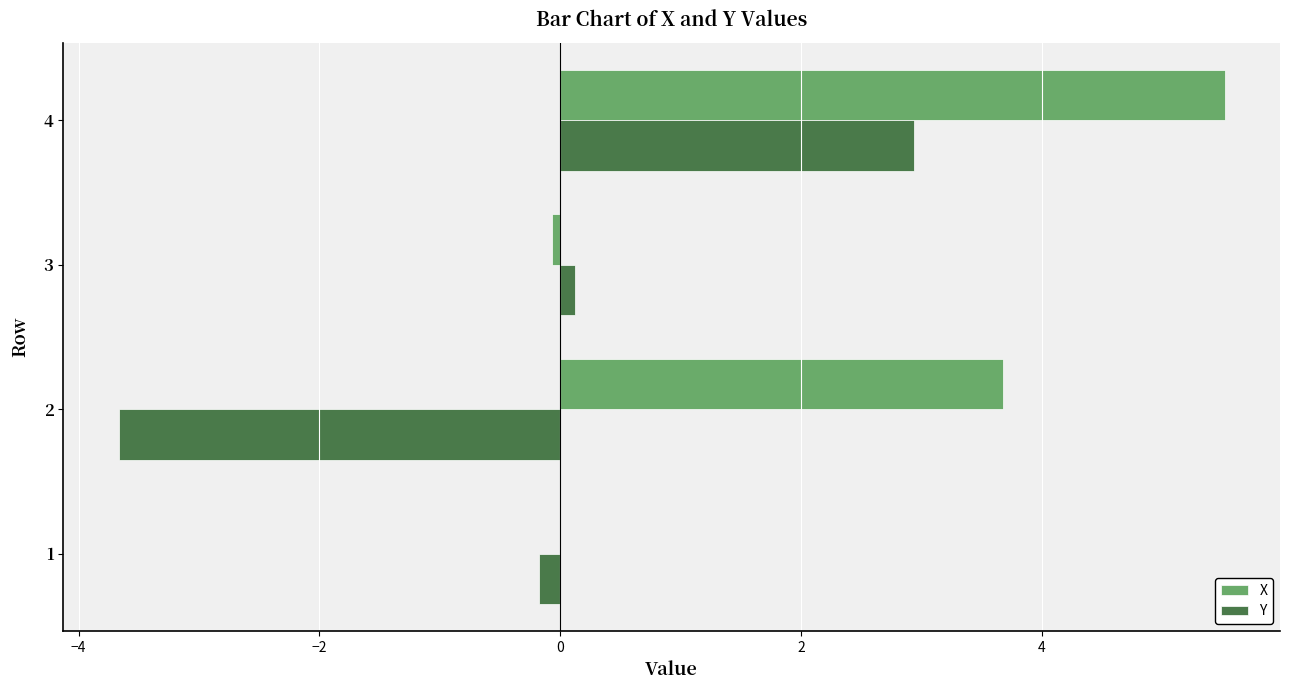

Is it true that X equals 1.2 at 4?

False